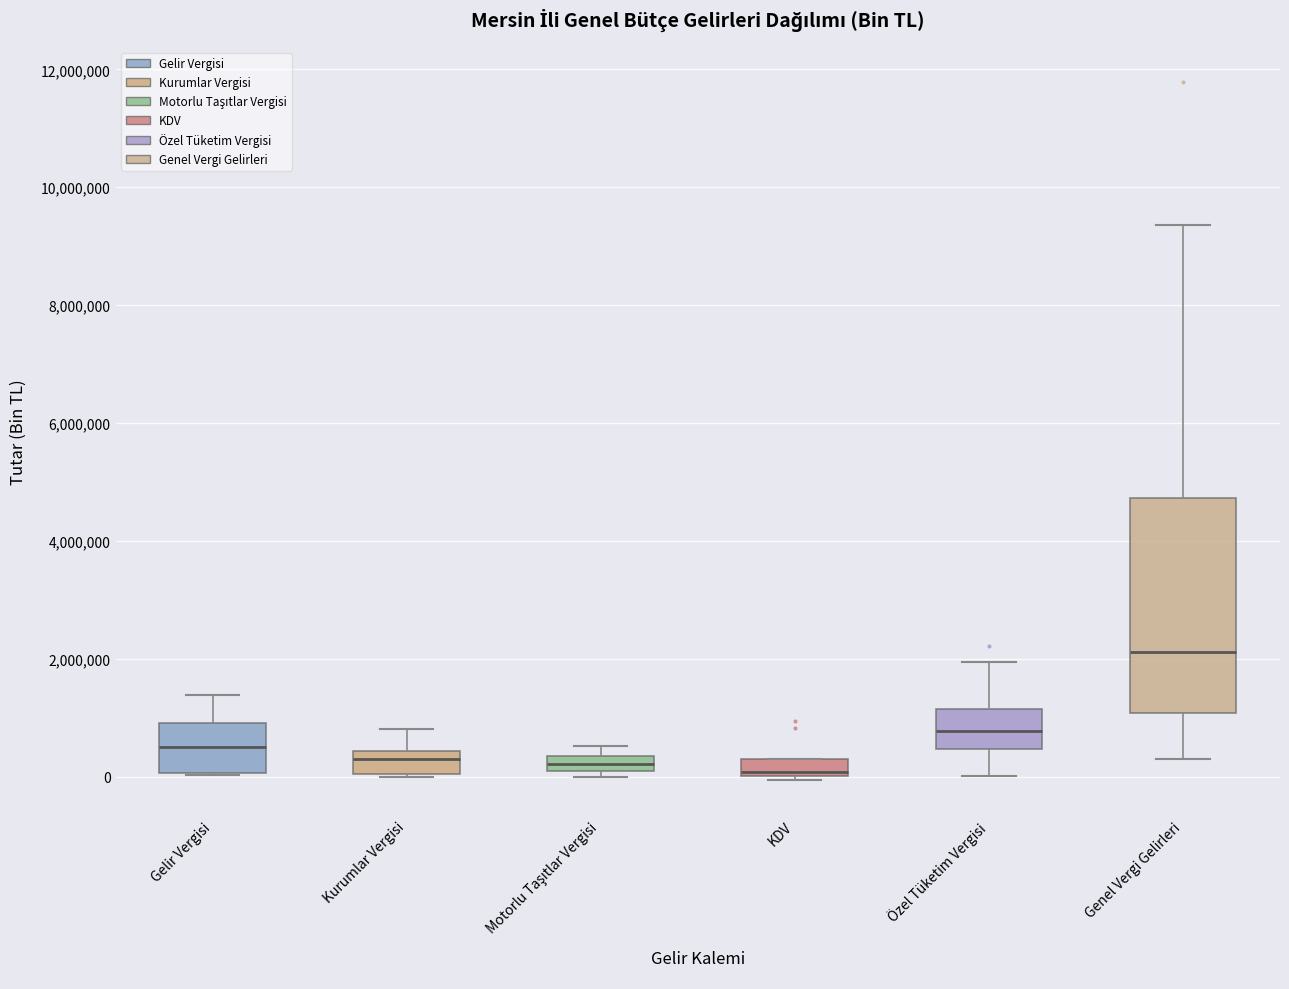

Where does the median line of the box for Motorlu Taşıtlar Vergisi sit on the y-axis? The values are not printed on the chart, so give them approximately, as read against the axis.

200000